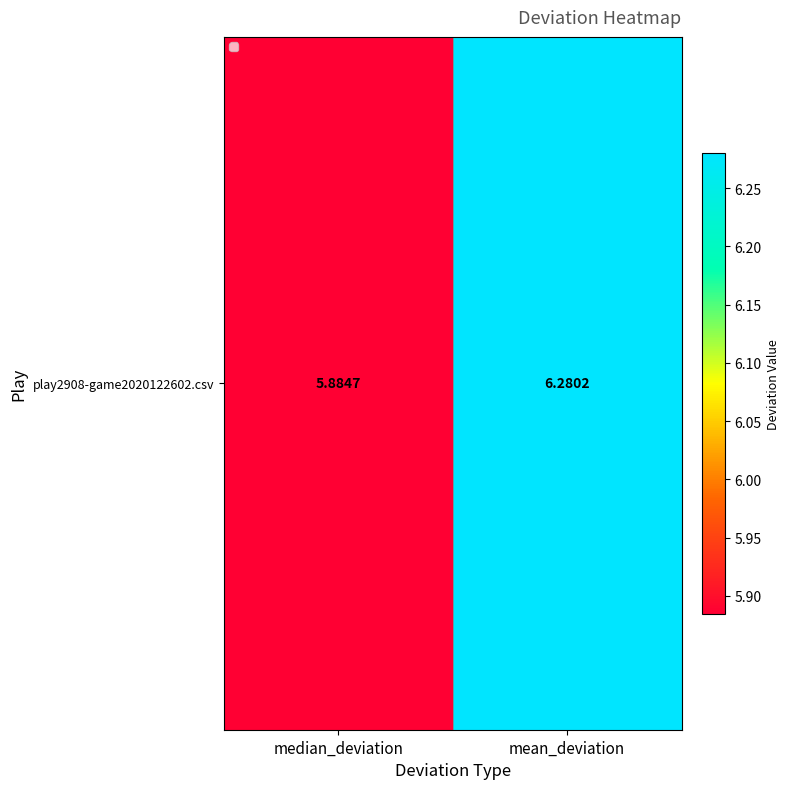

True or false: the data shows 4.1 at mean_deviation.

False